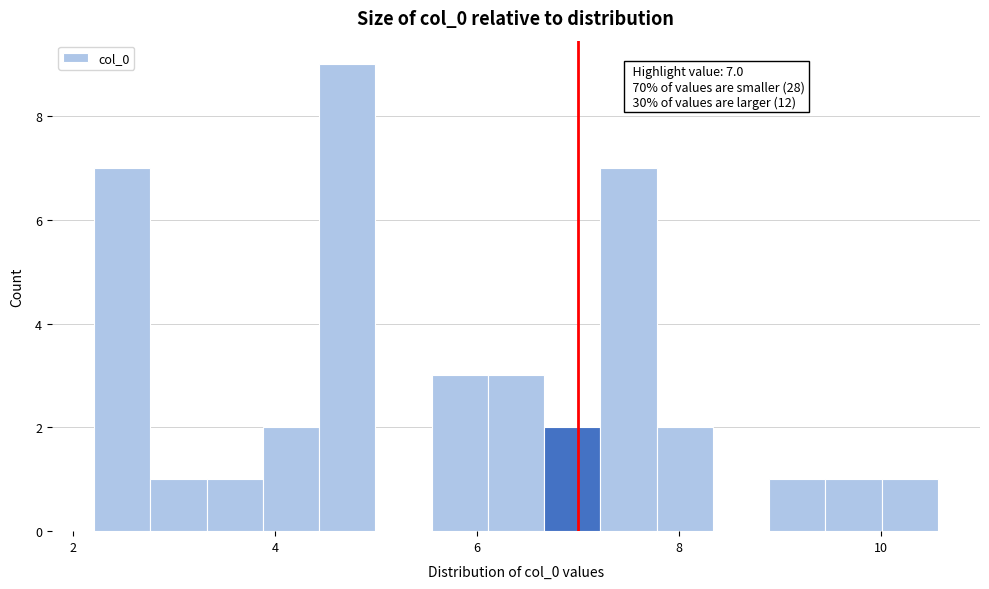

Around what value on the x-axis is the tallest bar? Give the approximate position of its centre, as read against the axis.

4.8